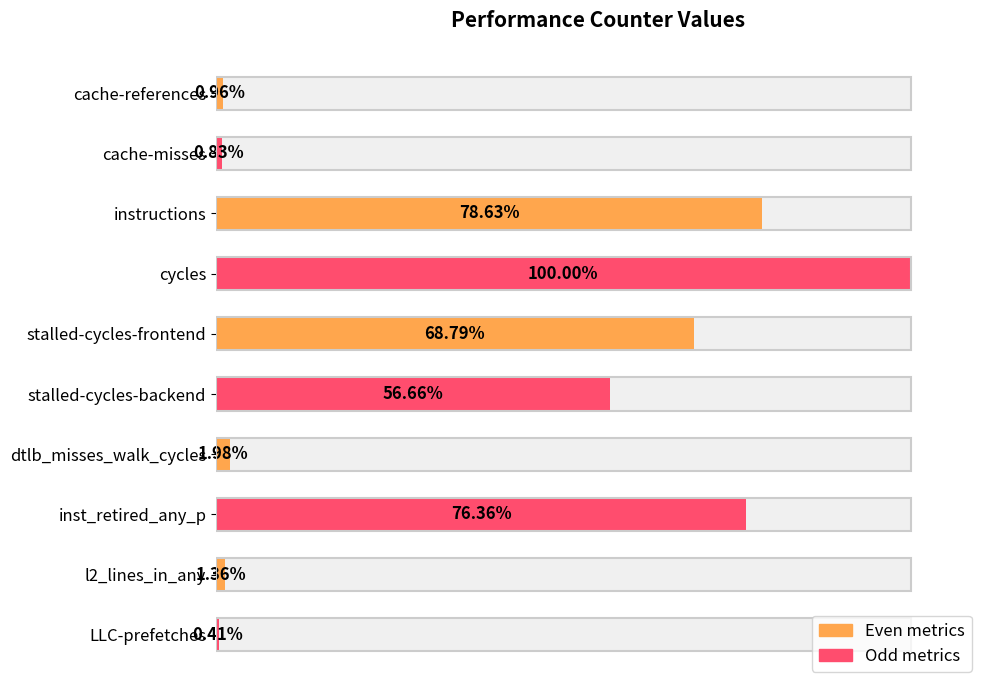

What is the change in value from instructions to stalled-cycles-frontend?

-9.8